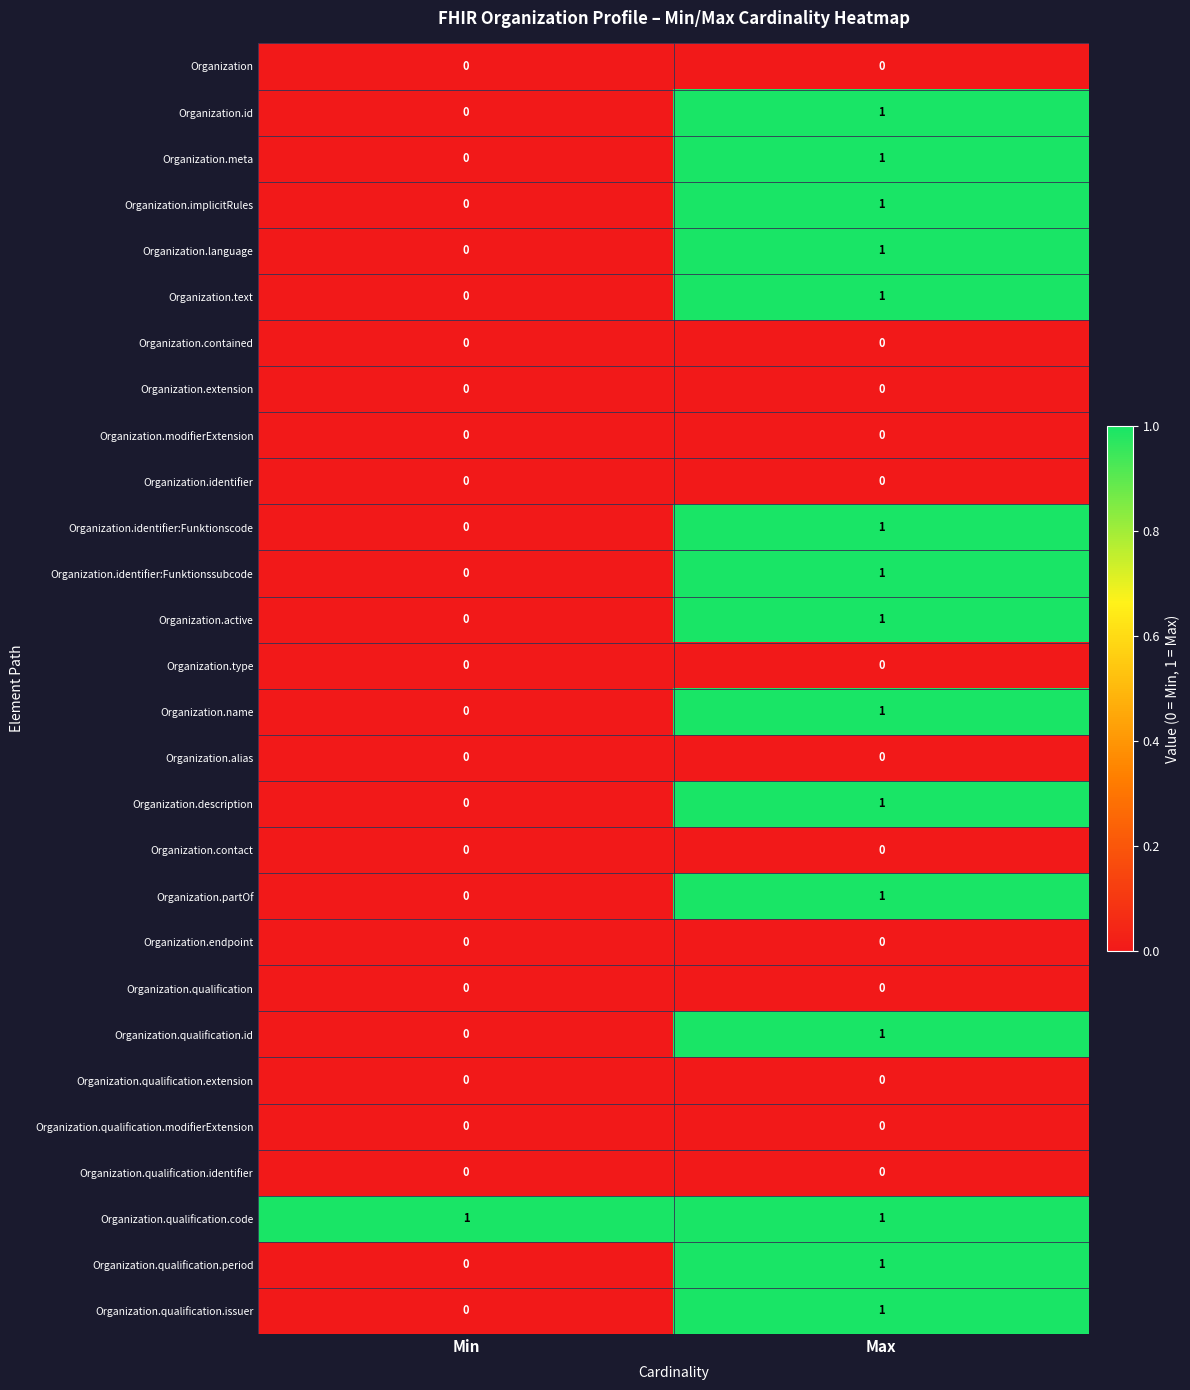

What is the total value across all series at Max?

15